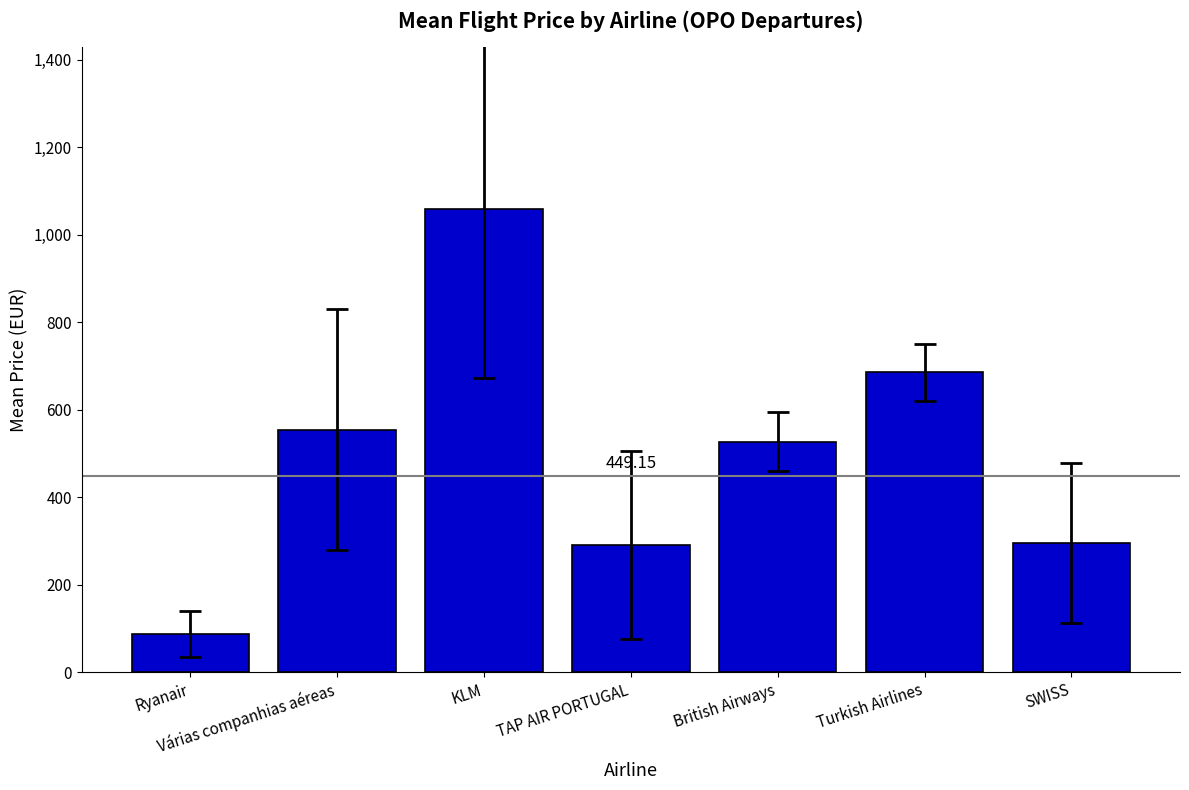

At which category does the chart reach its peak across all series?

KLM